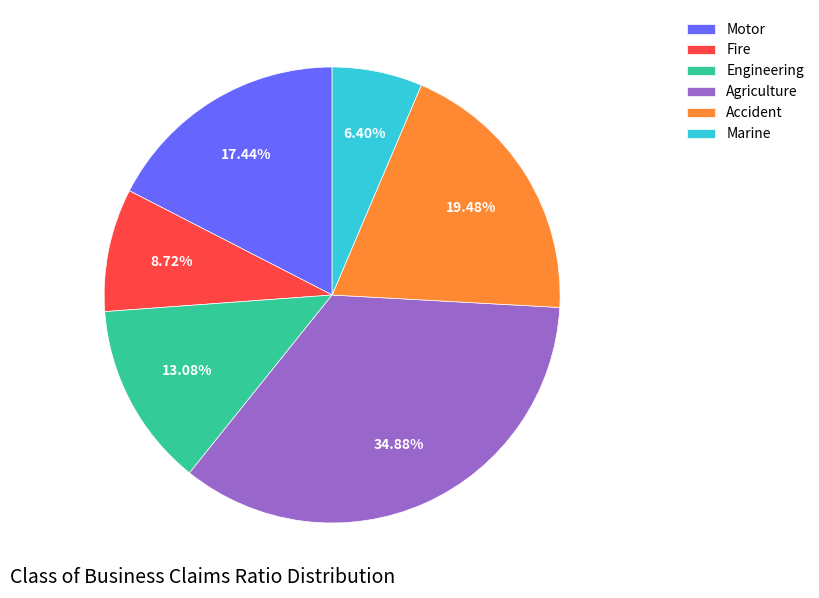

Count the number of slices in the pie.

6